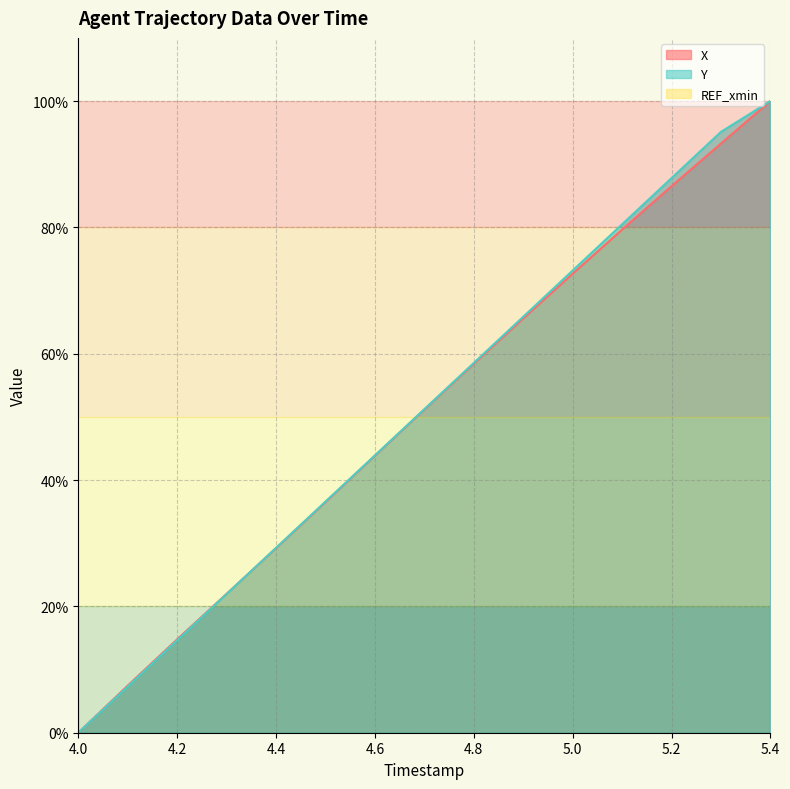

How many data points in Y are less than 51?

7